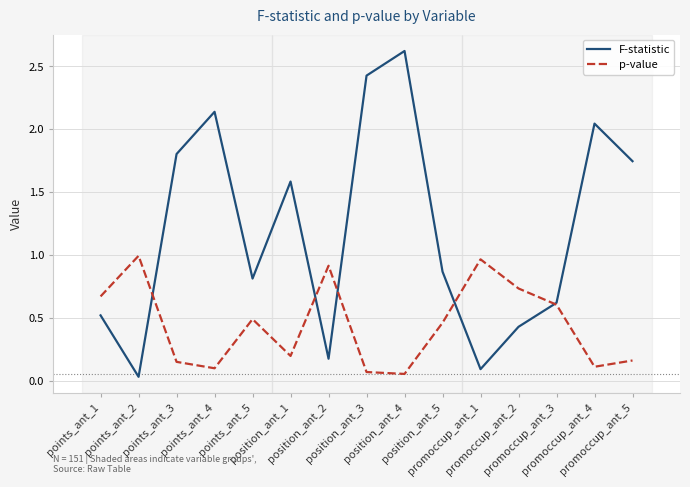

Which series has the largest total across all categories?

F-statistic